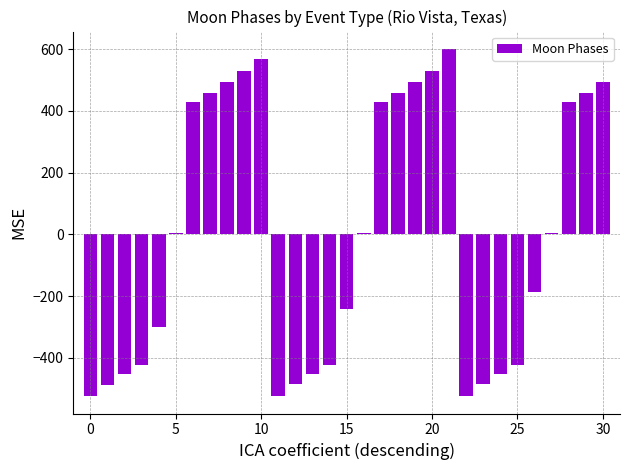

What is the maximum value shown in the chart?

601.1